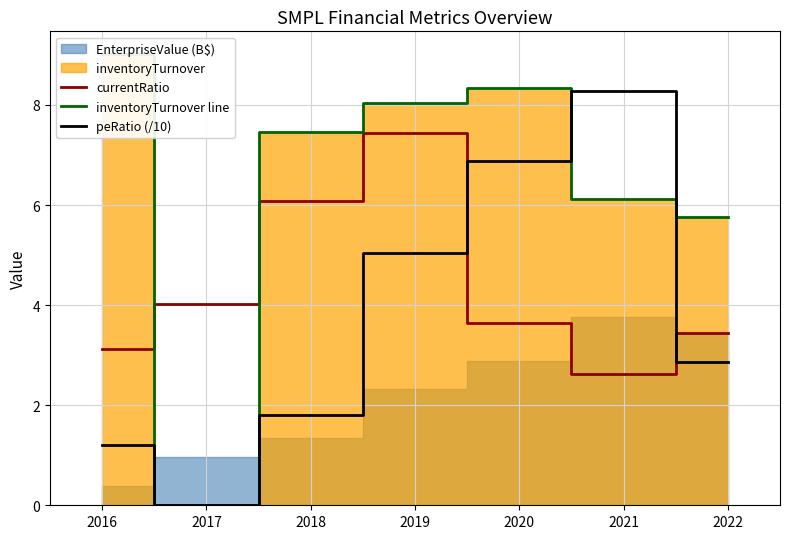

Is it true that inventoryTurnover line equals 6.1 at 2021?

True